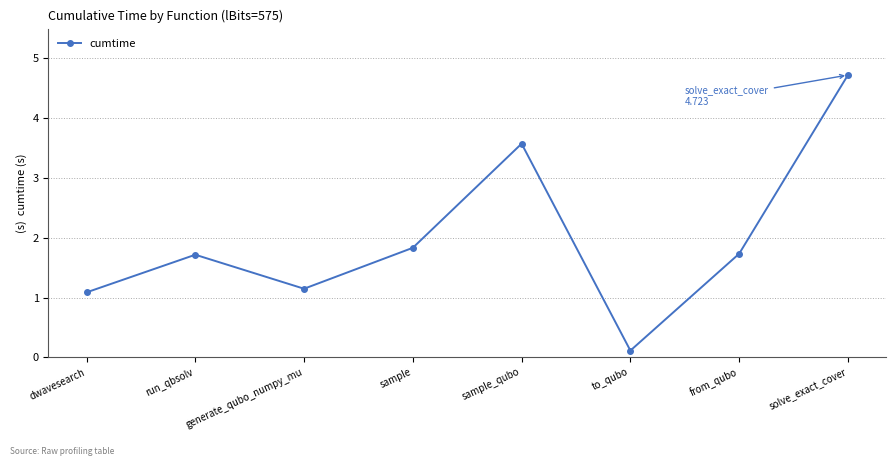

What position from the right is sample_qubo?

4